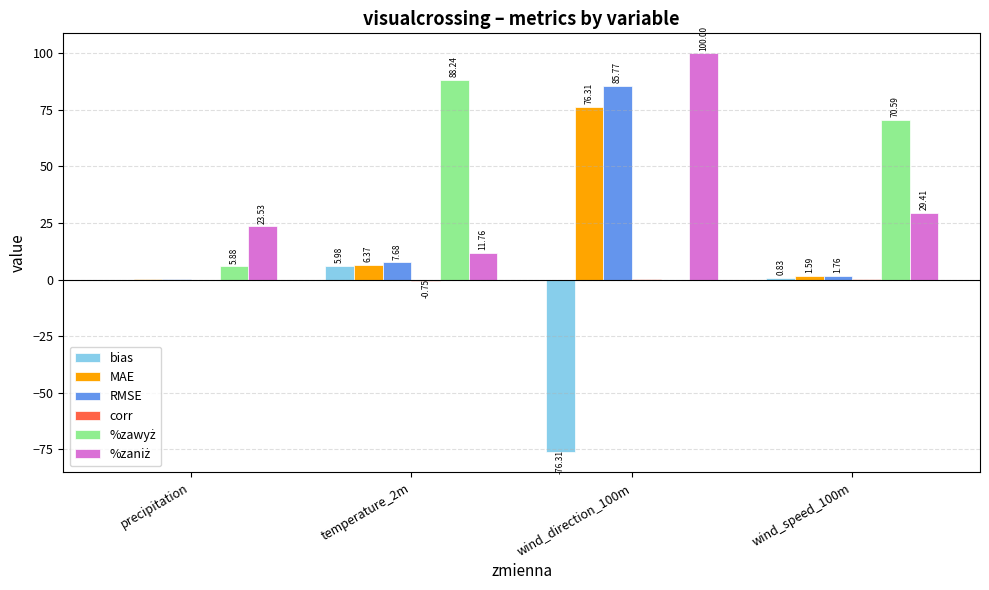

What is the sum of all MAE values?

84.4